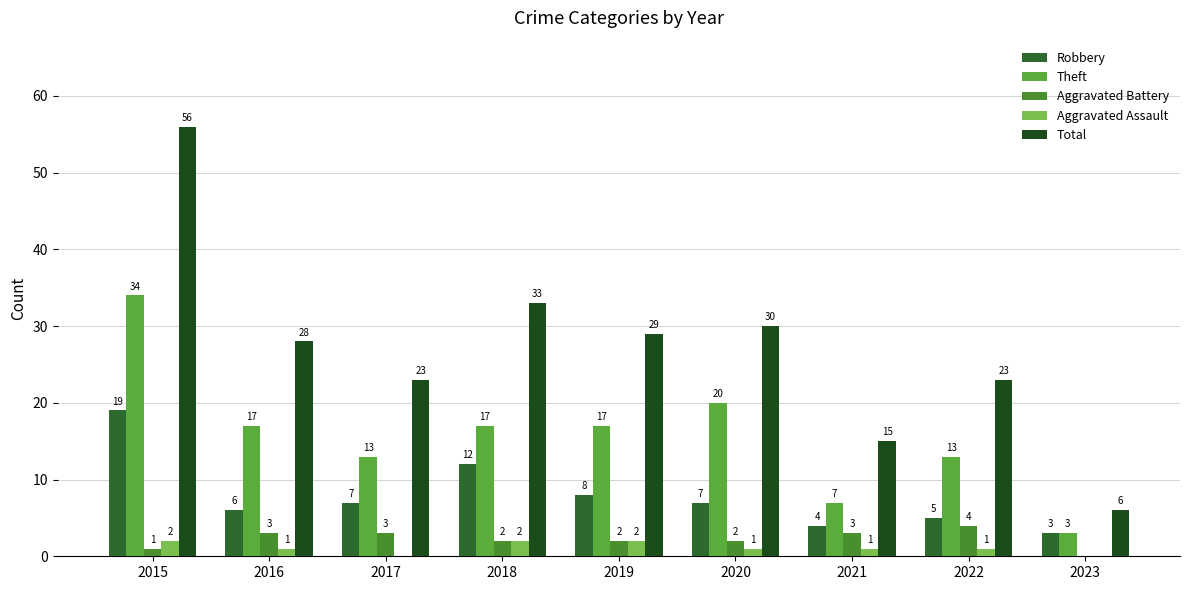

Which series changed the most between 2017 and 2019?

Total